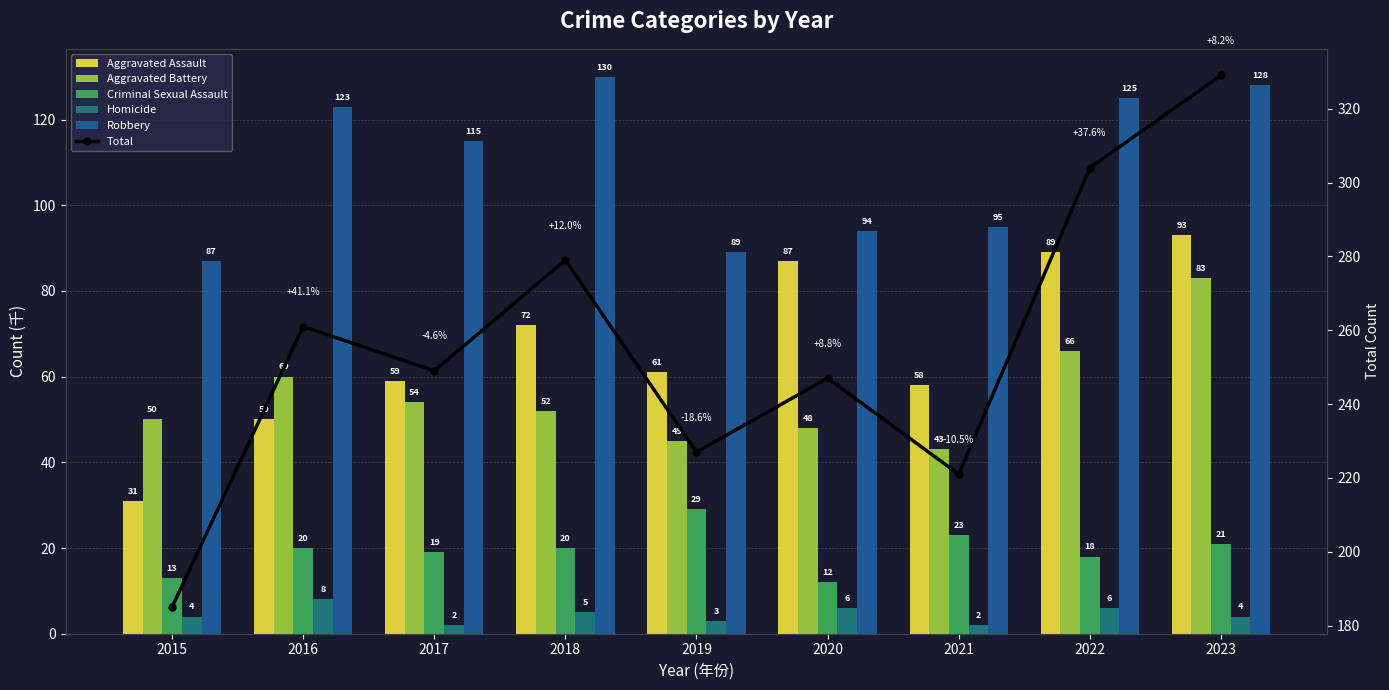

The Aggravated Battery series shows 48 at 2020. True or false?

True